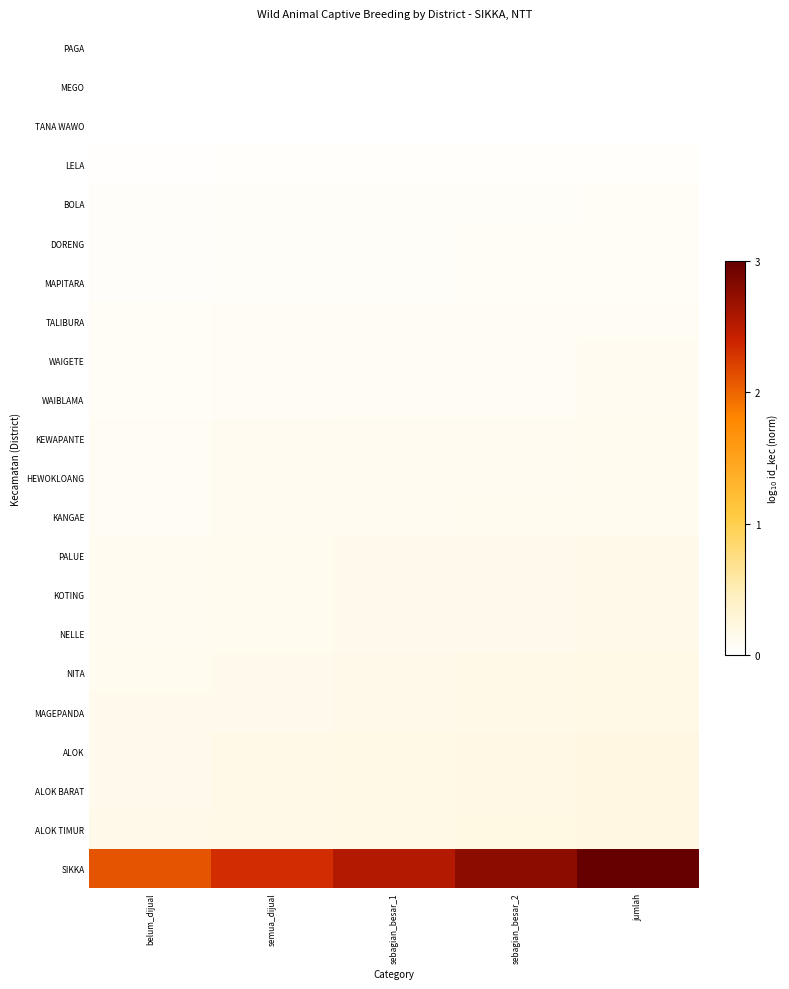

At which category is the sum across all series the highest?

jumlah